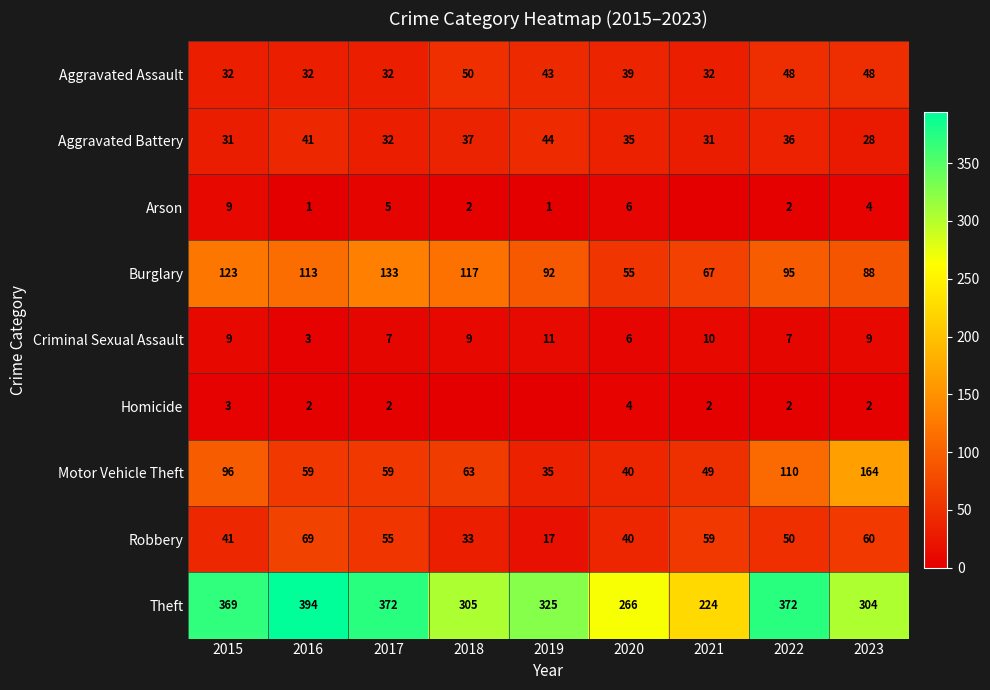

Which has a higher value, 2017 or 2015?

2017